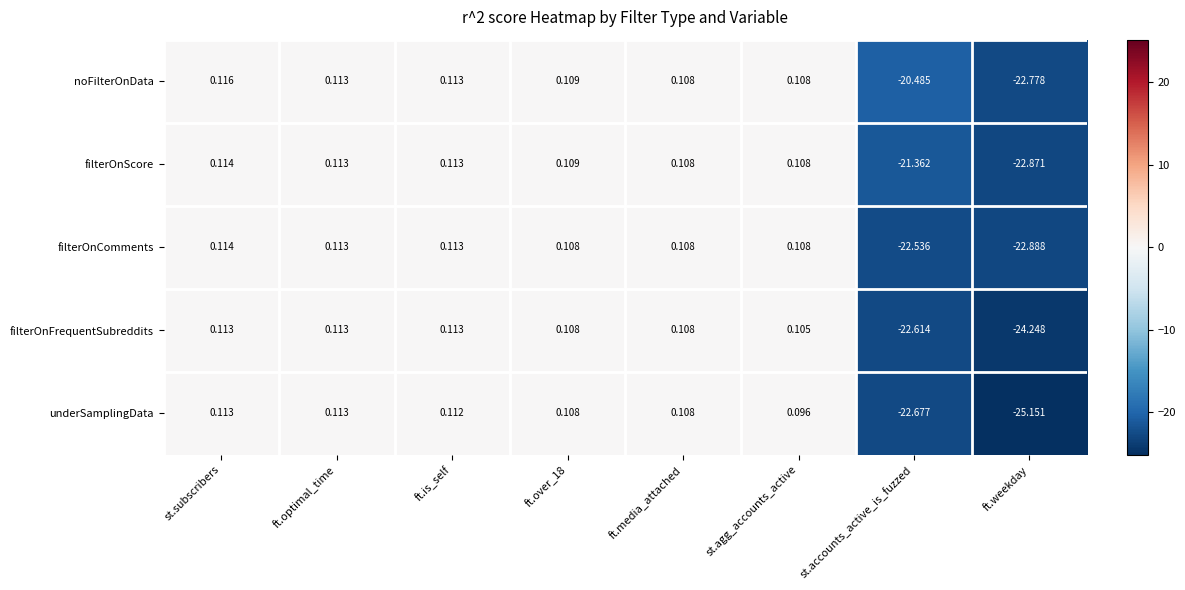

At which label does underSamplingData first exceed 0?

st.subscribers